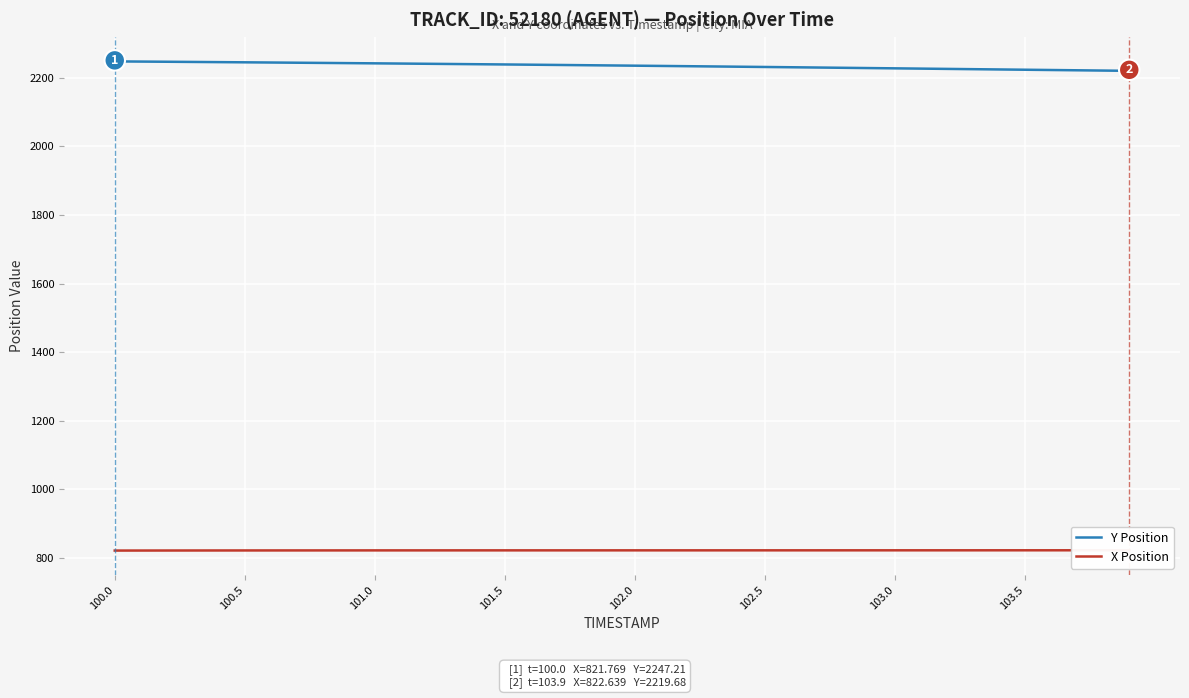

How many data points in X Position are above 822?

37